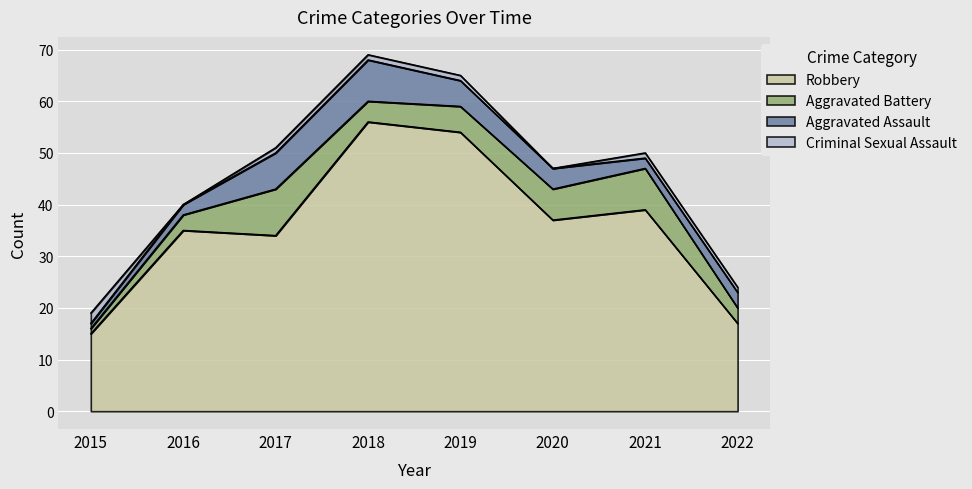

Is the value of Aggravated Battery at 2019 greater than the value of Aggravated Assault at 2020?

Yes